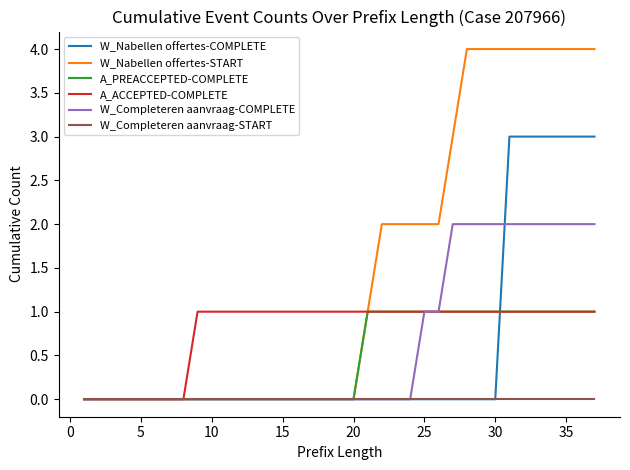

Reading left to right, transcribe all the data shown in this chart.

W_Nabellen offertes-COMPLETE: 0	0	0	0	0	0	0	0	0	0	0	0	0	0	0	0	0	0	0	0	0	0	0	0	0	0	0	0	0	0	3	3	3	3	3	3	3
W_Nabellen offertes-START: 0	0	0	0	0	0	0	0	0	0	0	0	0	0	0	0	0	0	0	0	1	2	2	2	2	2	3	4	4	4	4	4	4	4	4	4	4
A_PREACCEPTED-COMPLETE: 0	0	0	0	0	0	0	0	0	0	0	0	0	0	0	0	0	0	0	0	1	1	1	1	1	1	1	1	1	1	1	1	1	1	1	1	1
A_ACCEPTED-COMPLETE: 0	0	0	0	0	0	0	0	1	1	1	1	1	1	1	1	1	1	1	1	1	1	1	1	1	1	1	1	1	1	1	1	1	1	1	1	1
W_Completeren aanvraag-COMPLETE: 0	0	0	0	0	0	0	0	0	0	0	0	0	0	0	0	0	0	0	0	0	0	0	0	1	1	2	2	2	2	2	2	2	2	2	2	2
W_Completeren aanvraag-START: 0	0	0	0	0	0	0	0	0	0	0	0	0	0	0	0	0	0	0	0	0	0	0	0	0	0	0	0	0	0	0	0	0	0	0	0	0